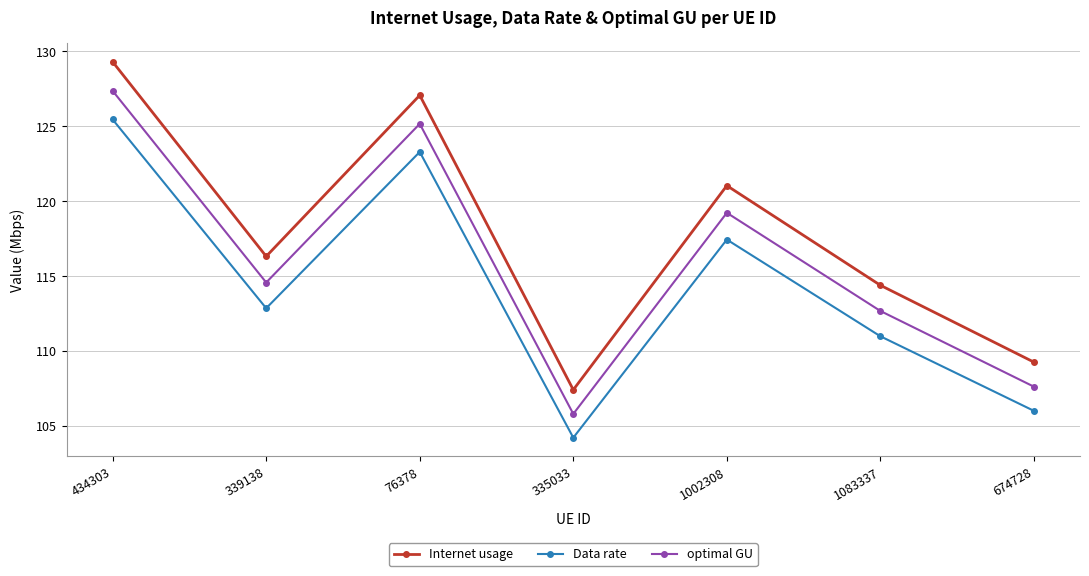

Where is the first local minimum for Data rate?

339138